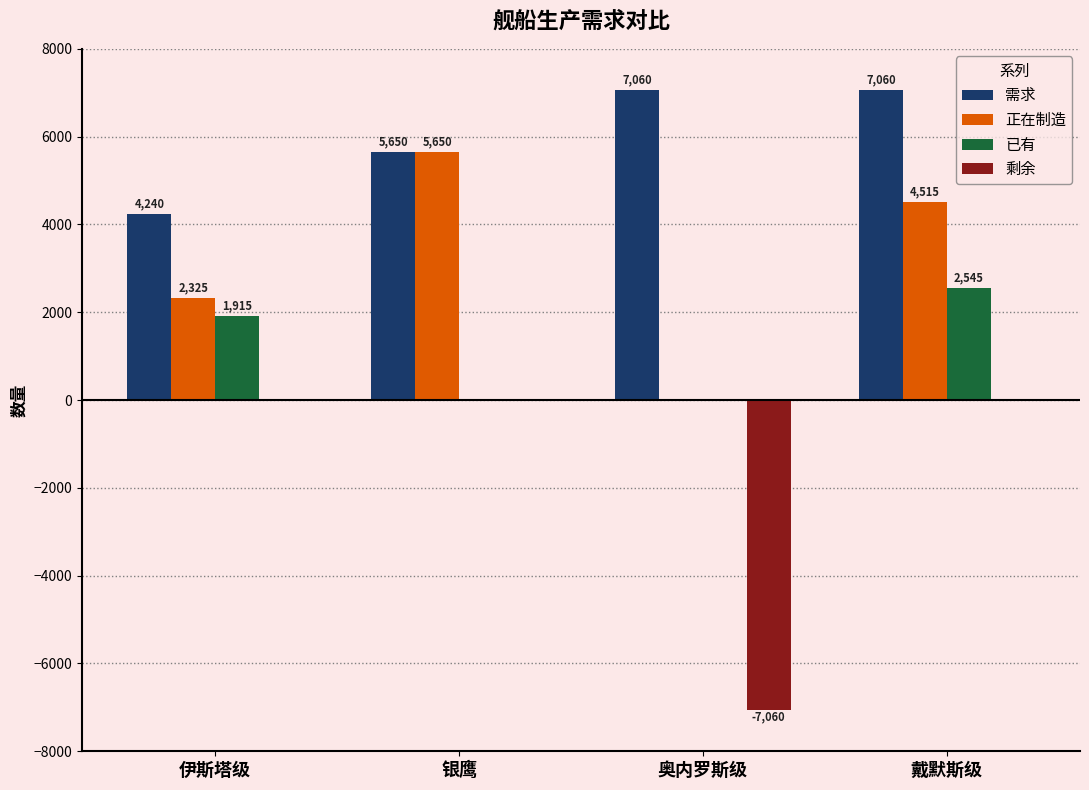

At which category is the sum across all series the highest?

戴默斯级